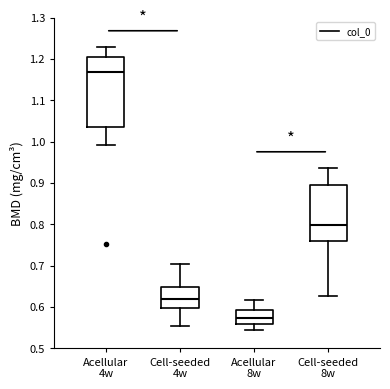

Where is the lower edge of the box for Acellular 8w on the y-axis? The values are not printed on the chart, so give them approximately, as read against the axis.

0.56